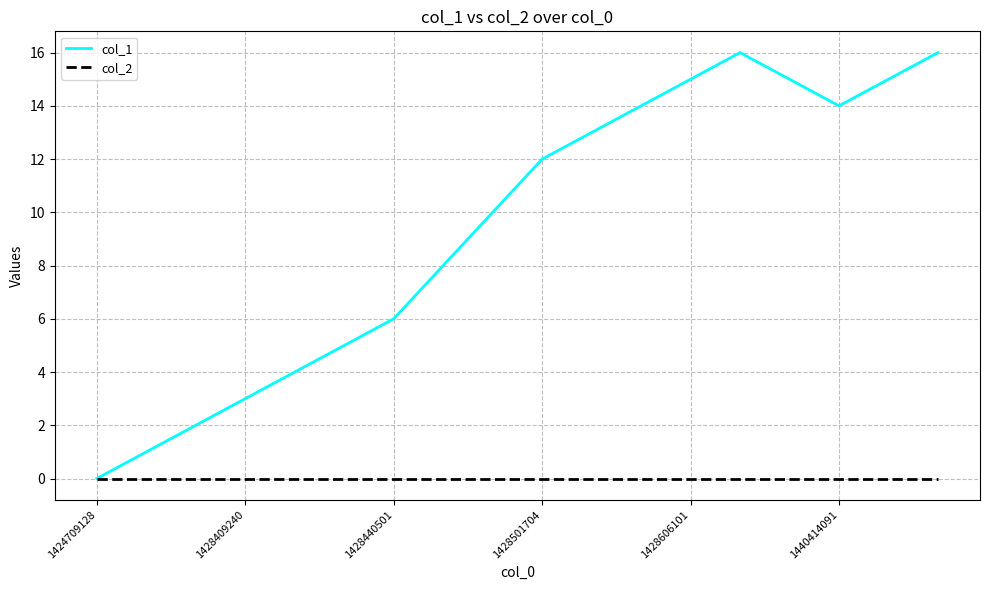

What is the greatest value displayed?

16